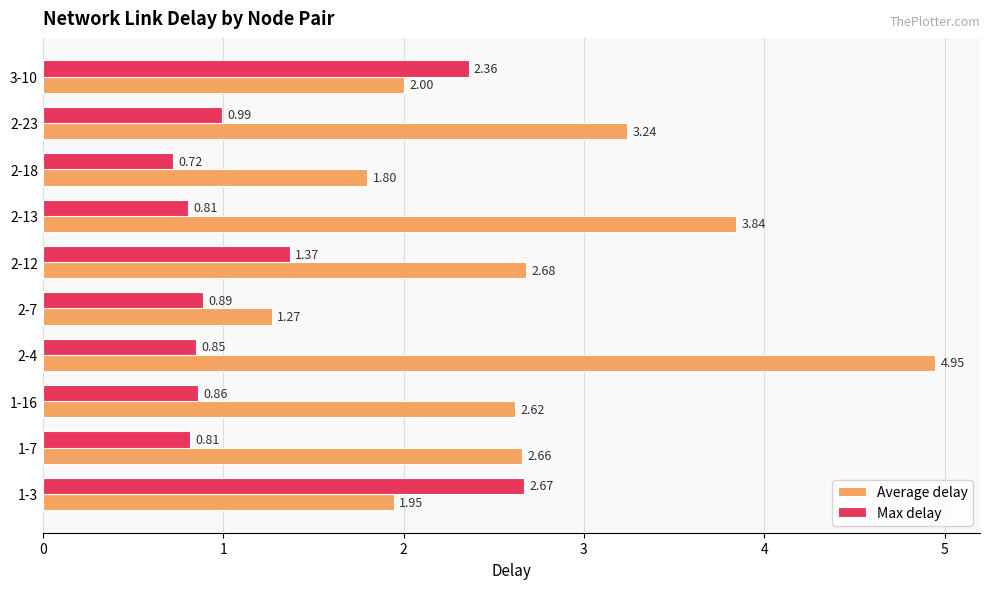

What is the sum of all Average delay values?

27.0